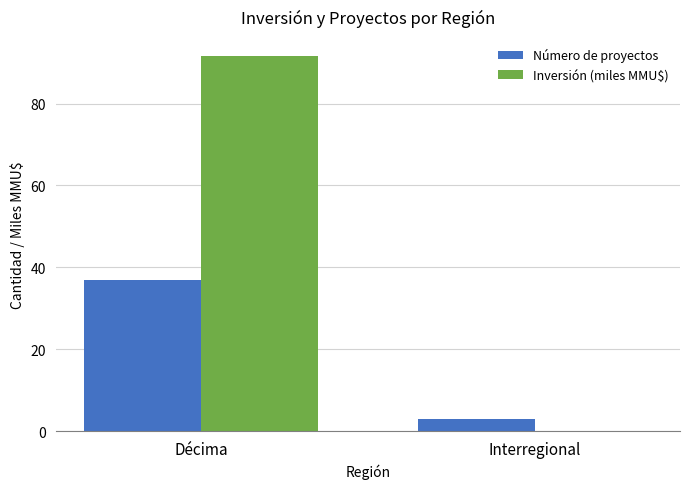

What is the highest value of the Número de proyectos series?

37.0